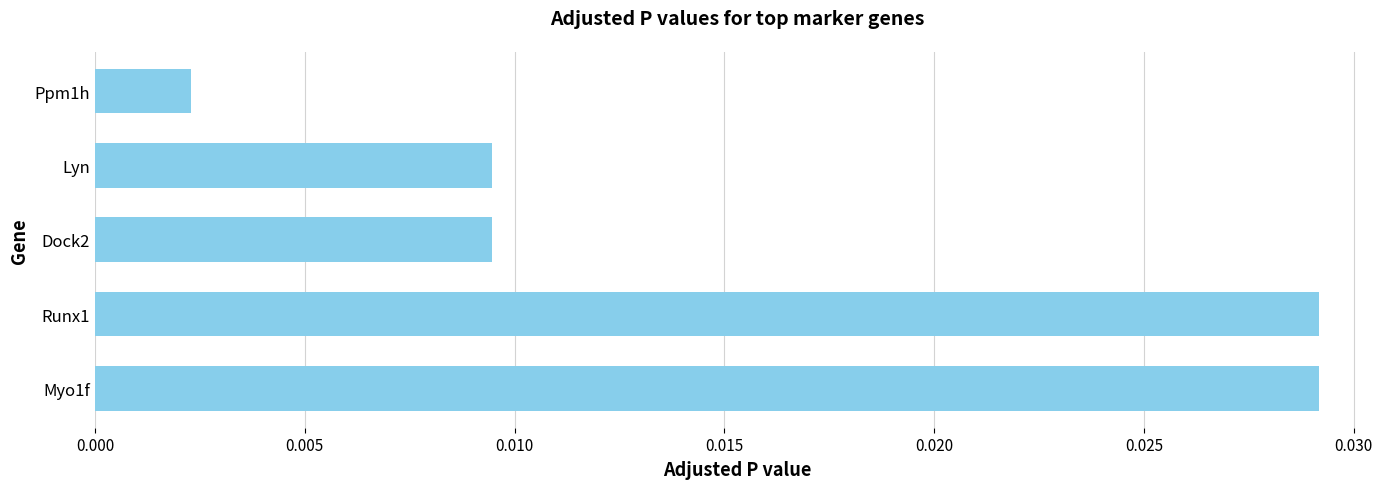

At which label is the value closest to 0?

Ppm1h